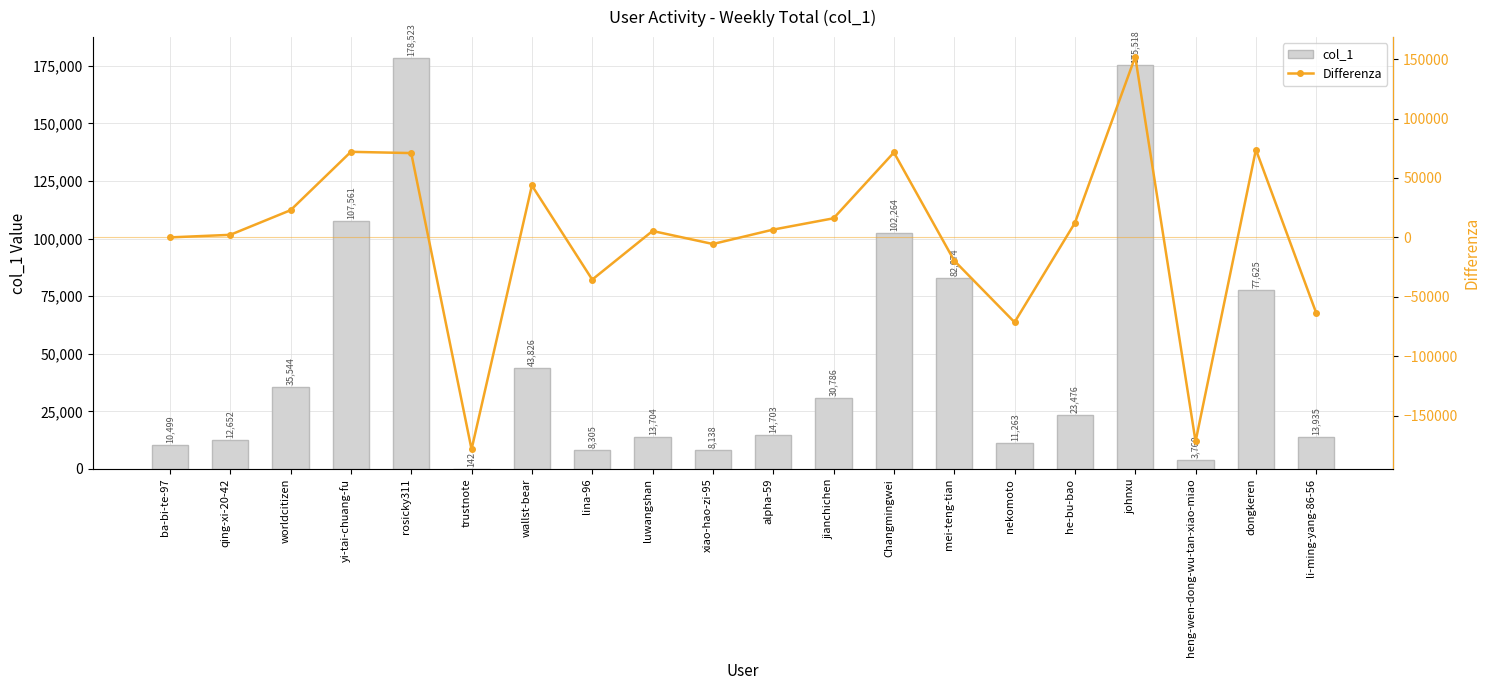

How many values in the Differenza series are below 6565?

10